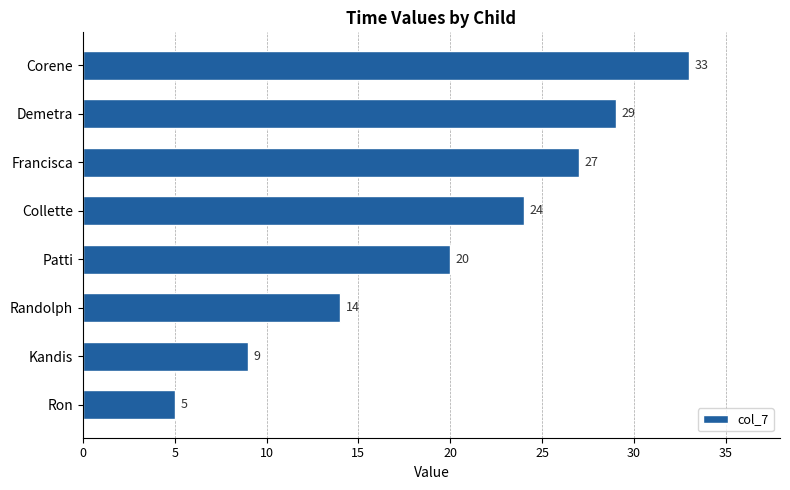

Which category has the lowest value across all series?

Ron